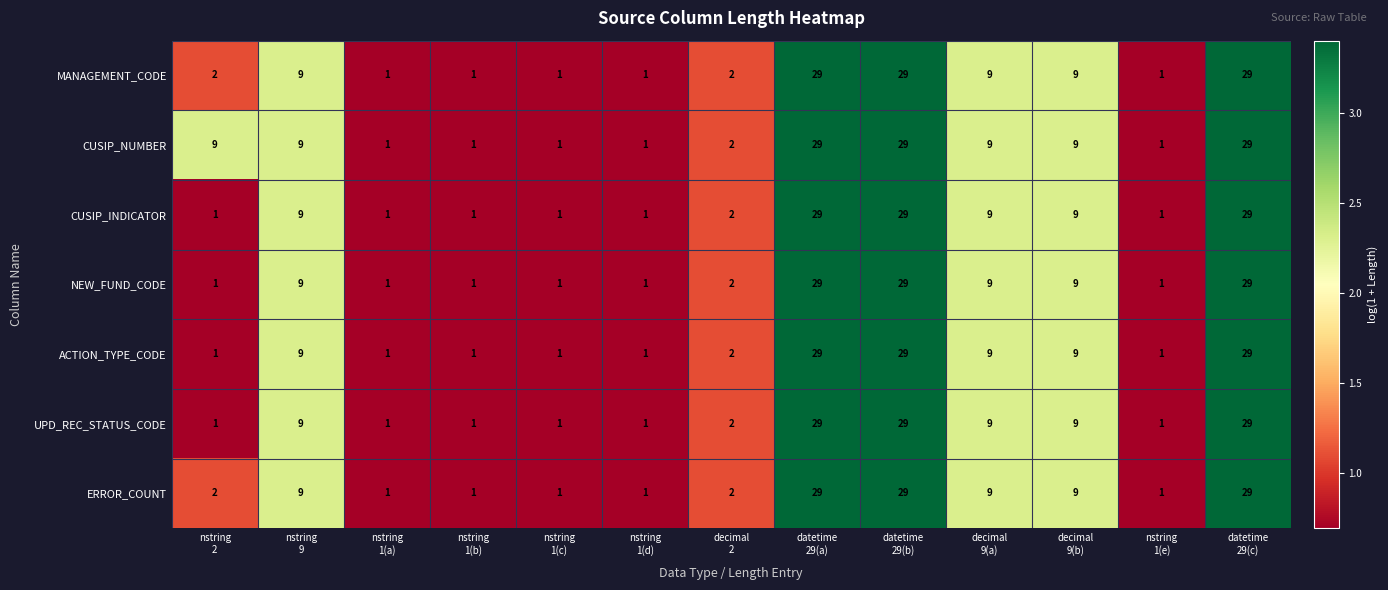

What is the highest value of the ACTION_TYPE_CODE series?

29